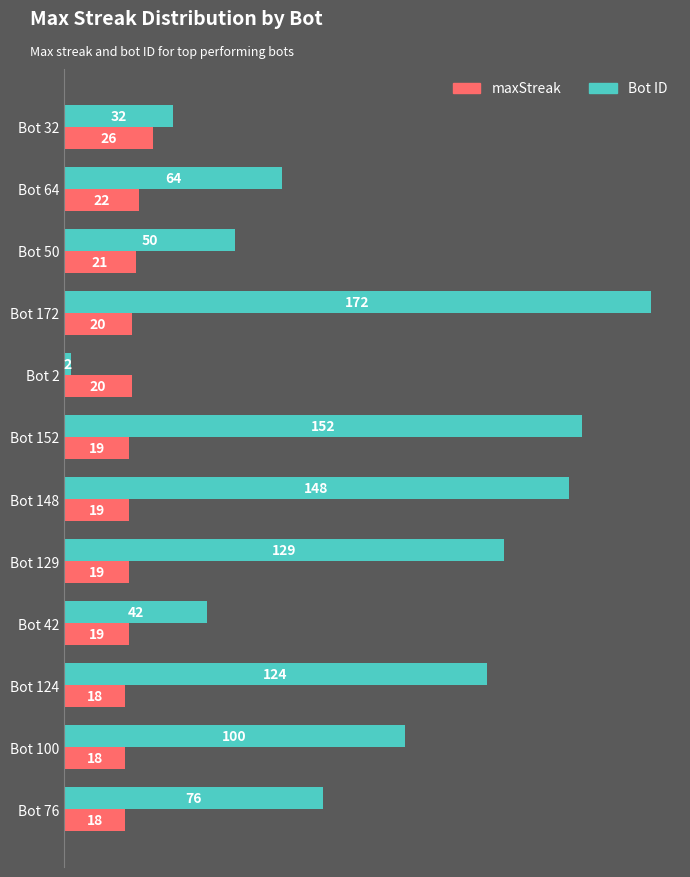

True or false: maxStreak has a value of 22 at Bot 64.

True